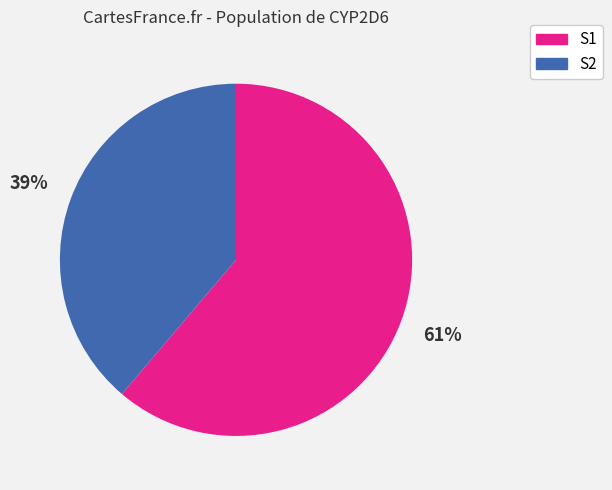

To the nearest percent, what is the average slice percentage?

50%